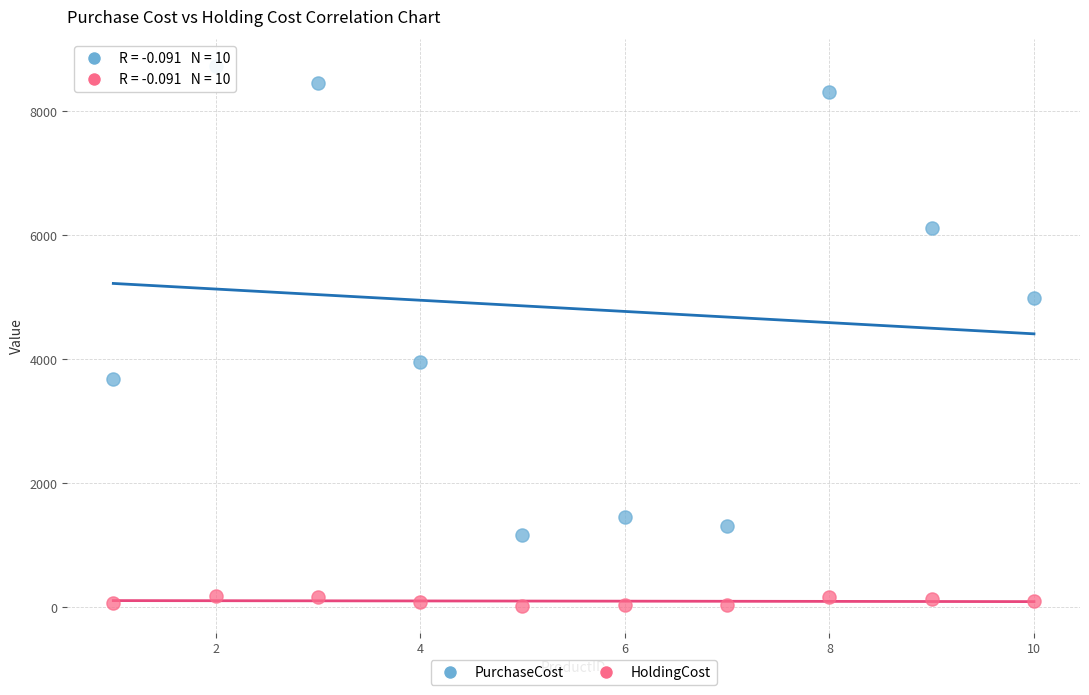

Across all series, what Y value is closest to 4374?

3958.0